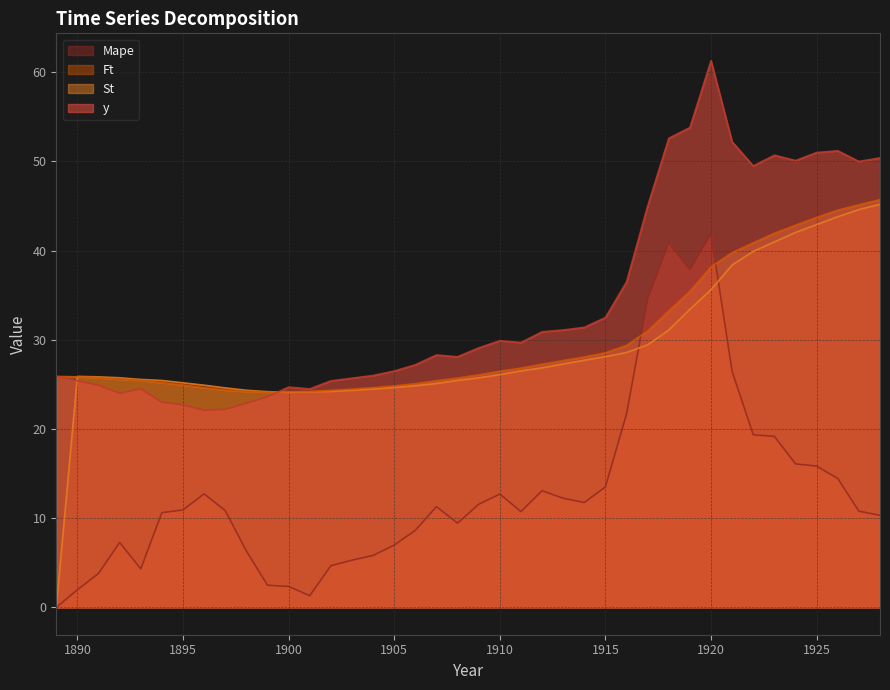

Read the St value at 1923.

42.0